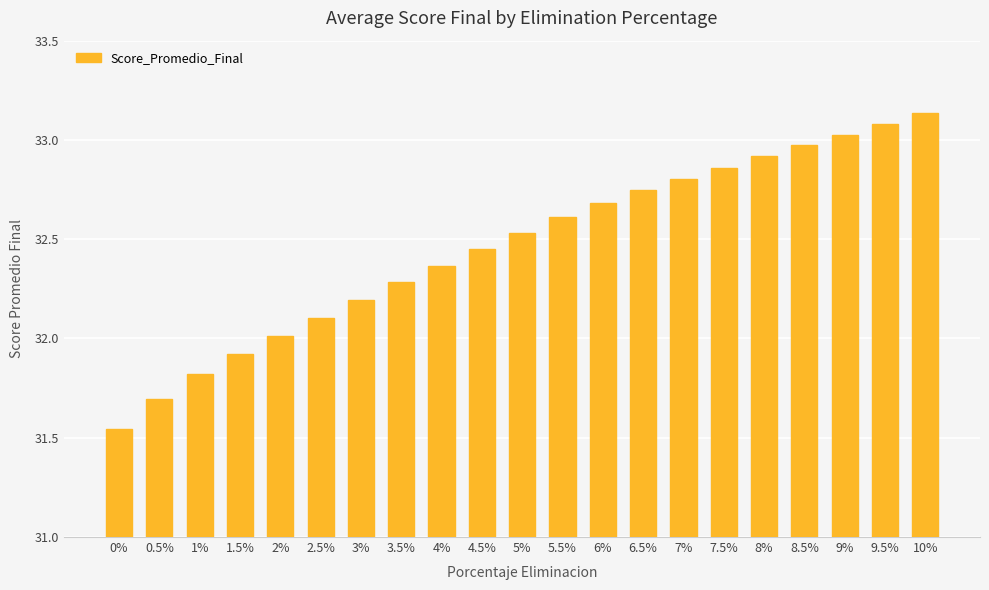

The value at 2% is 50.7. True or false?

False